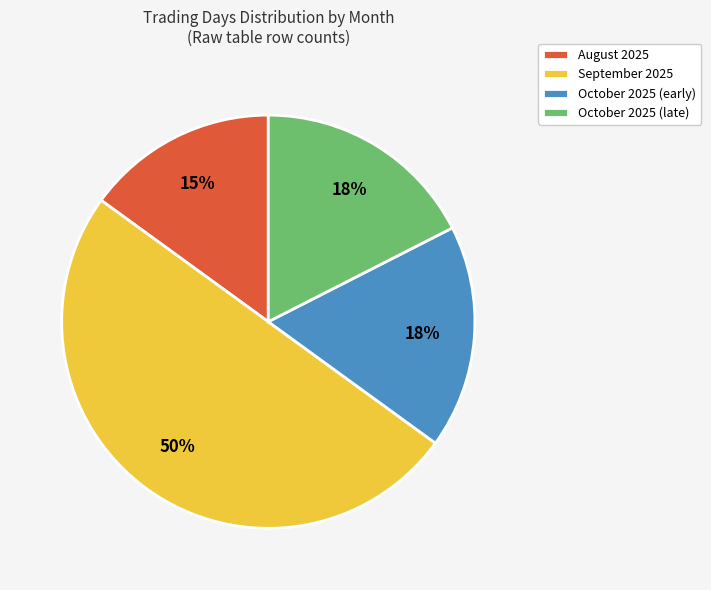

How many slices are in this pie chart?

4